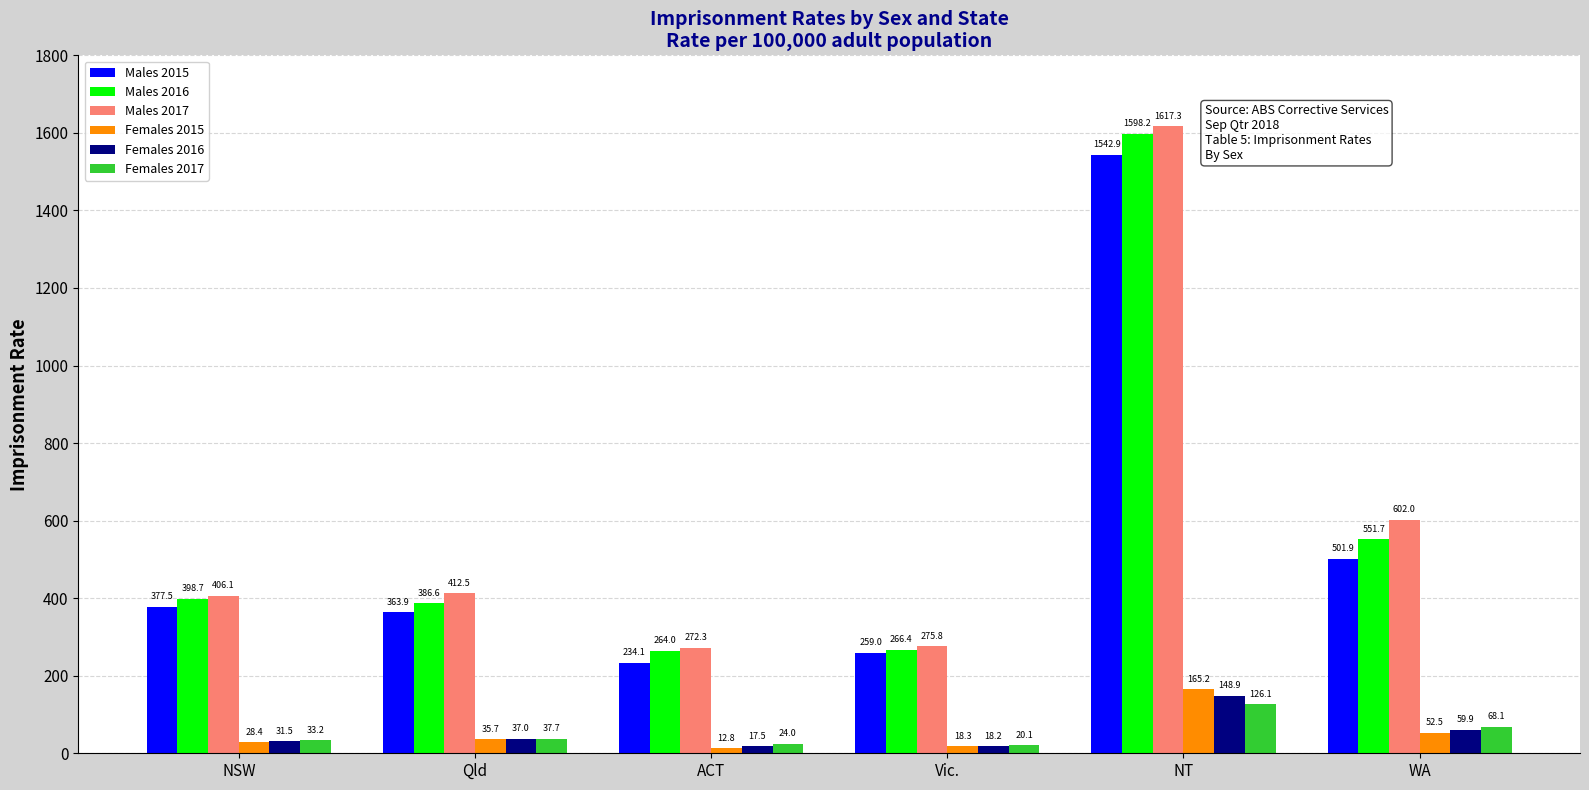

What is the value of the Females 2016 bar at the 4th from the left?

18.2